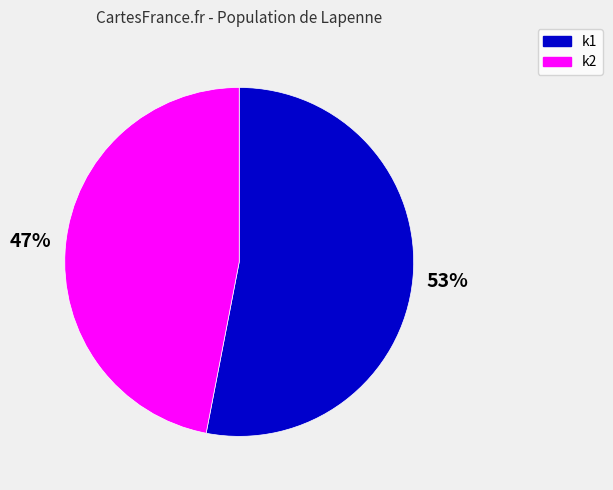

Combined, do k2 and k1 account for over 50%?

Yes